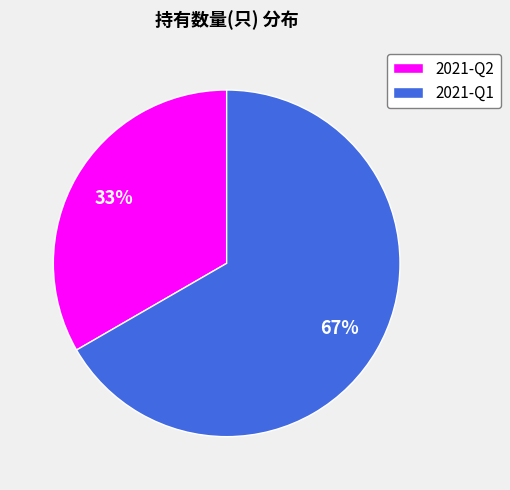

To the nearest percent, what is the combined percentage of 2021-Q1 and 2021-Q2?

100%